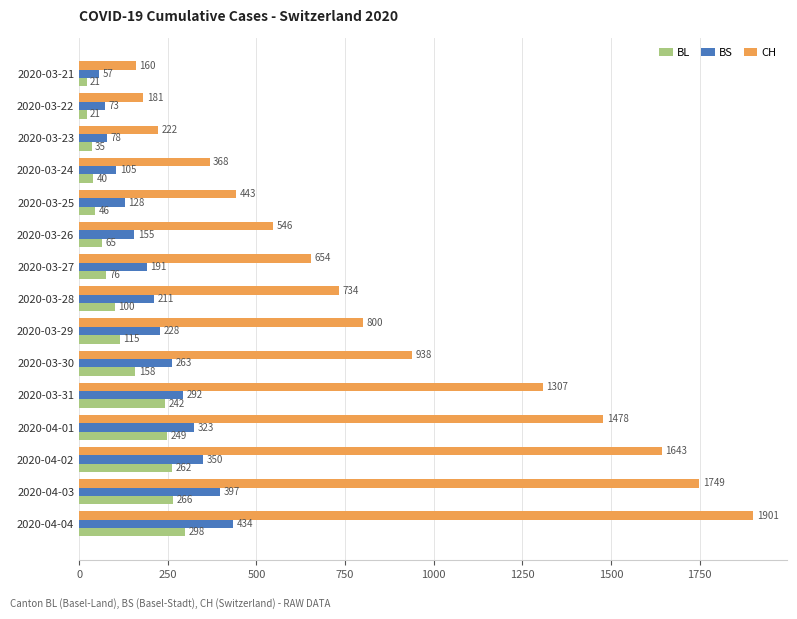

What is the sum of all BL values?

1994